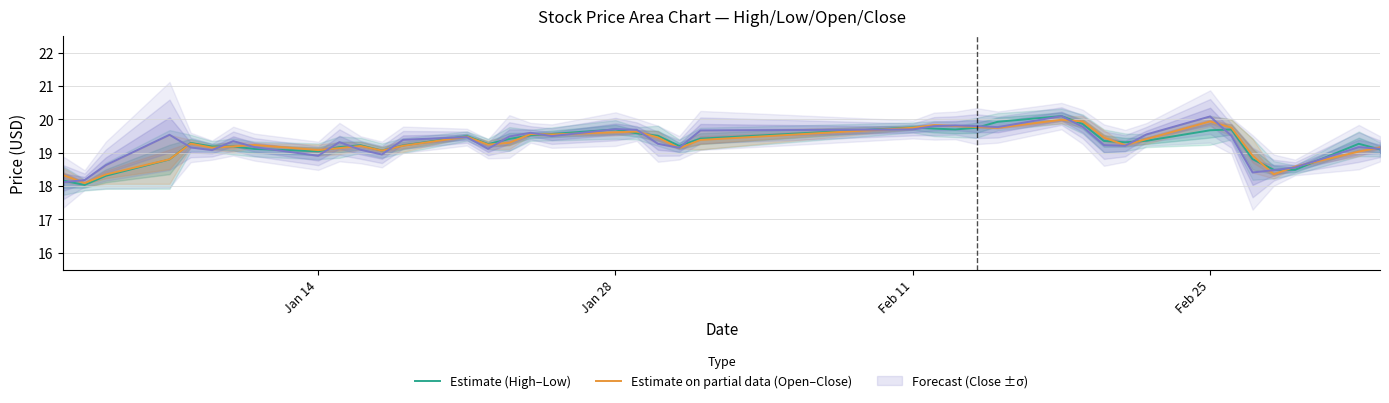

How many lines are shown in the chart?

3